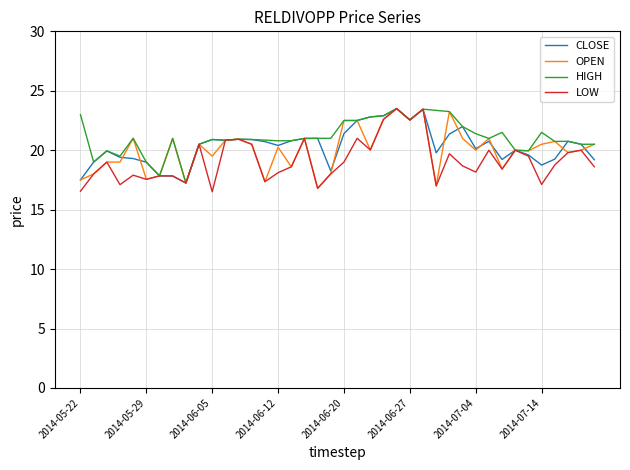

What is the smallest value displayed?

16.5